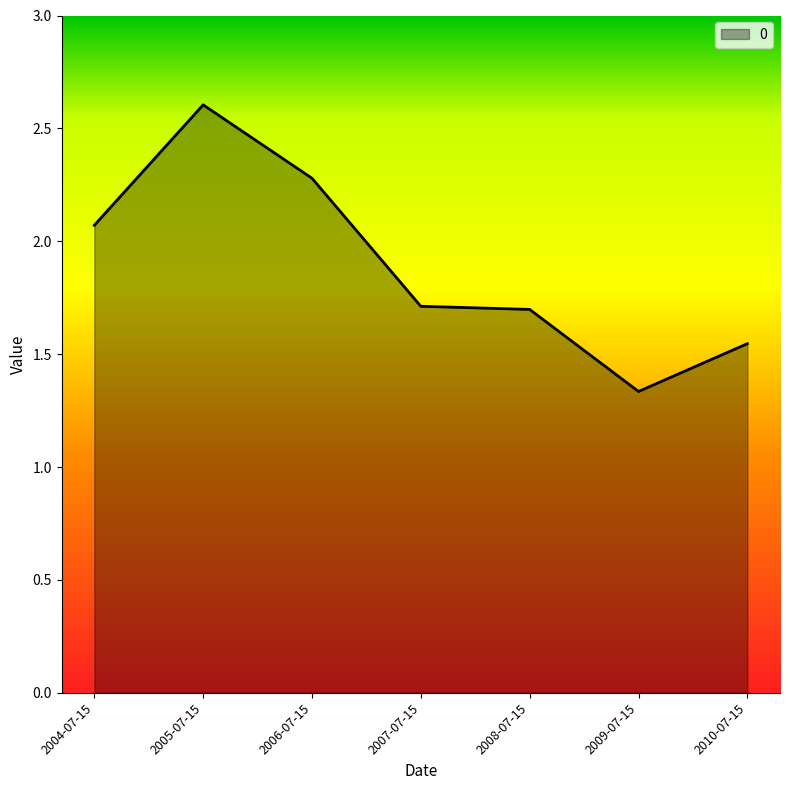

What is the approximate value at 2008-07-15?

1.7